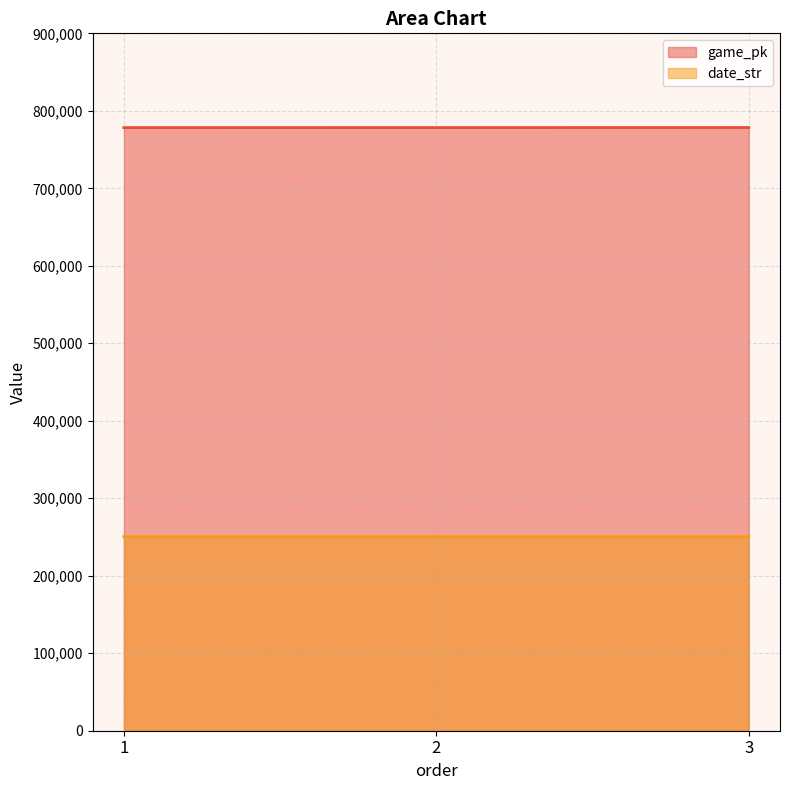

What is the maximum value for game_pk?

778469